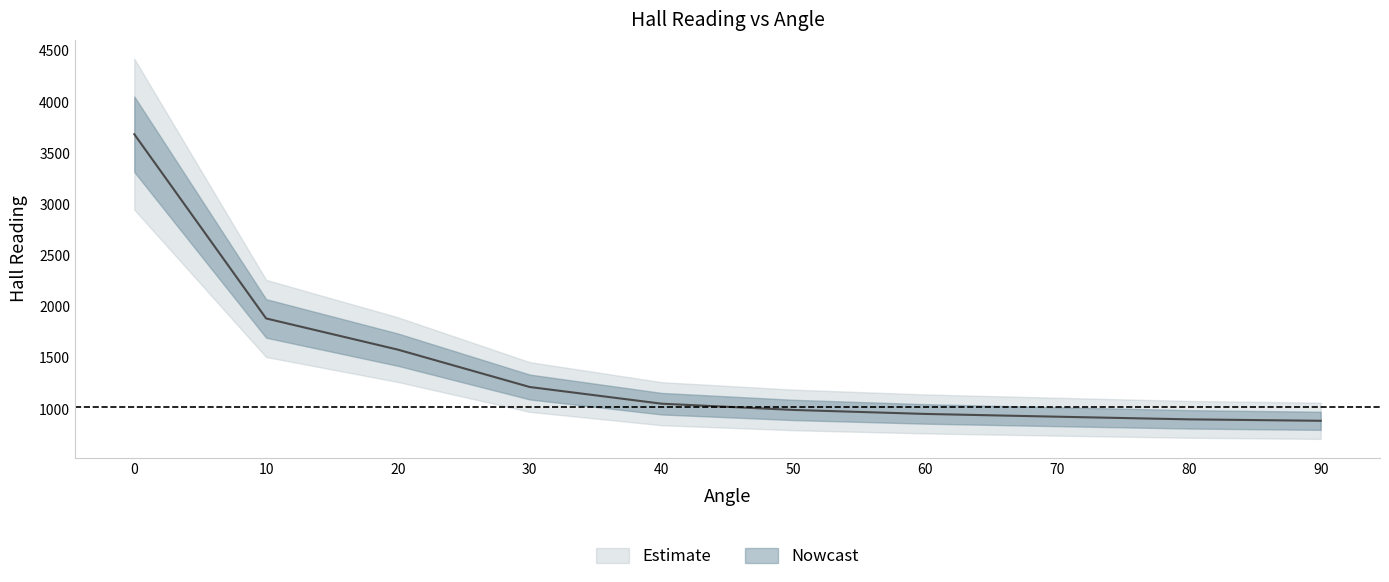

At which label does Hall reading lower reach its minimum?

90.0